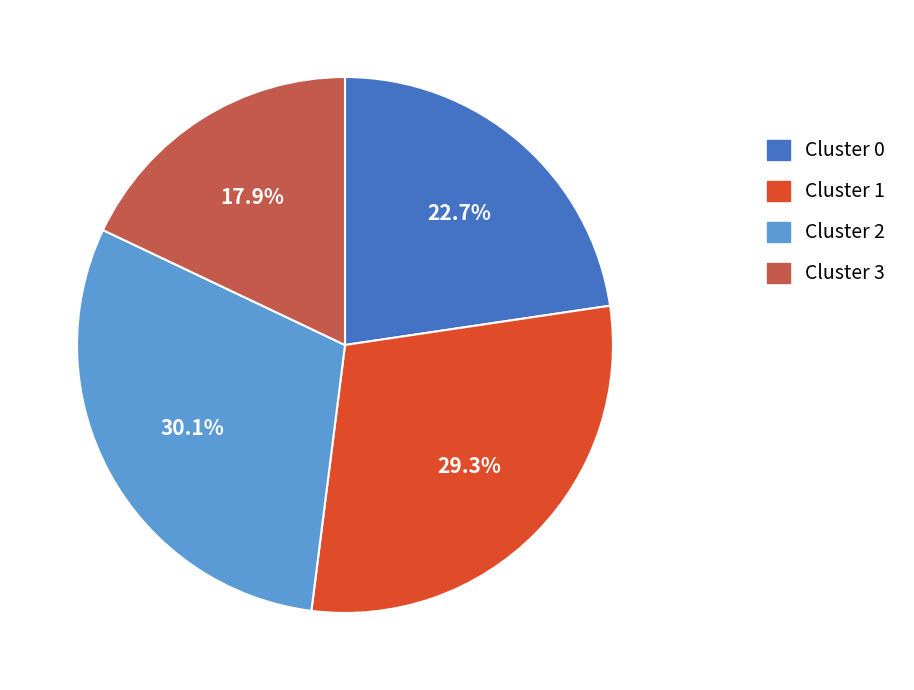

Which slice is the largest?

Cluster 2